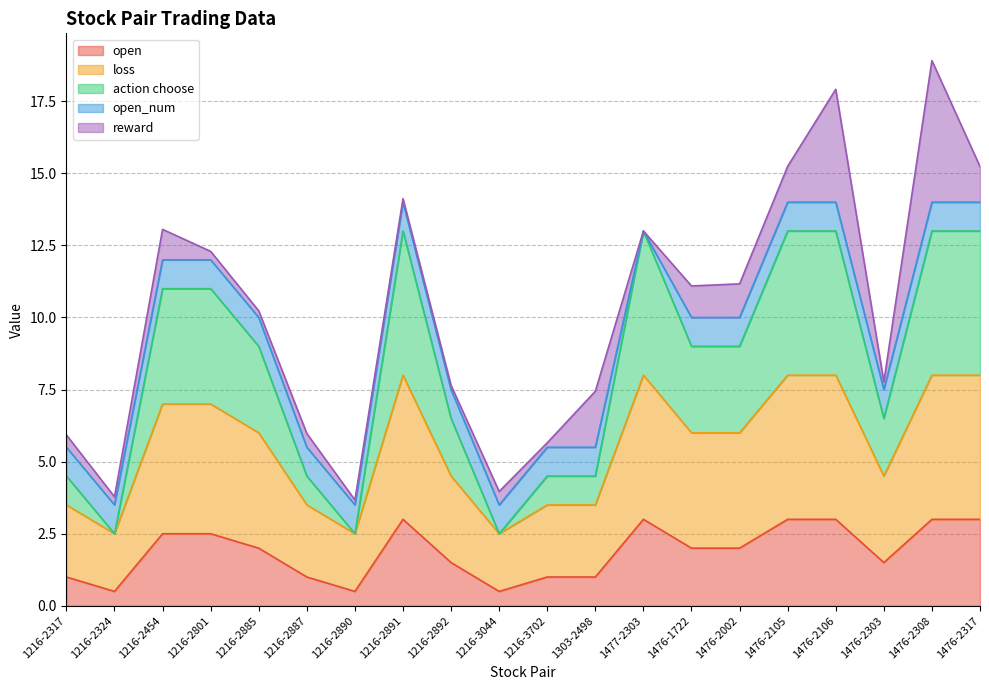

What is the minimum value for open?

0.5